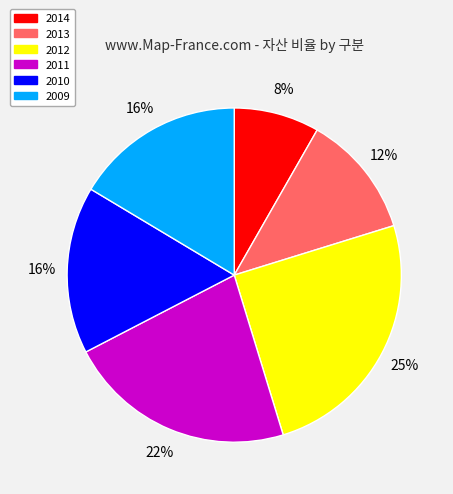

What is the largest slice in the pie chart?

2012